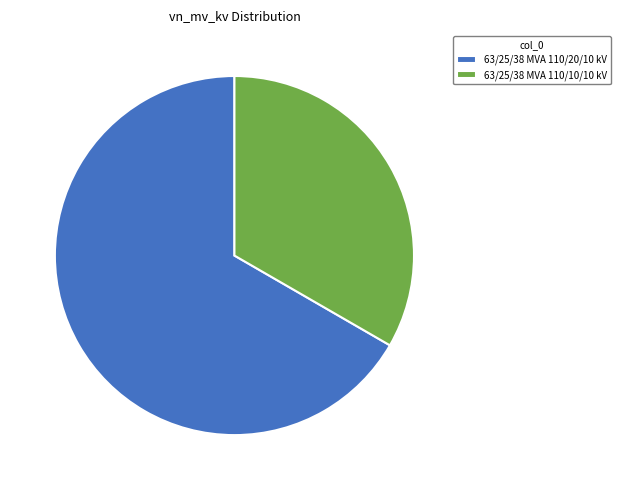

What is the majority slice?

63/25/38 MVA 110/20/10 kV